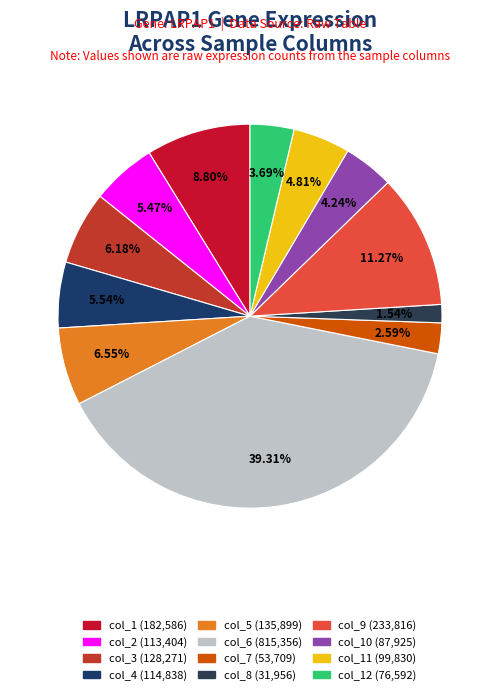

Is there a majority slice in this chart?

No